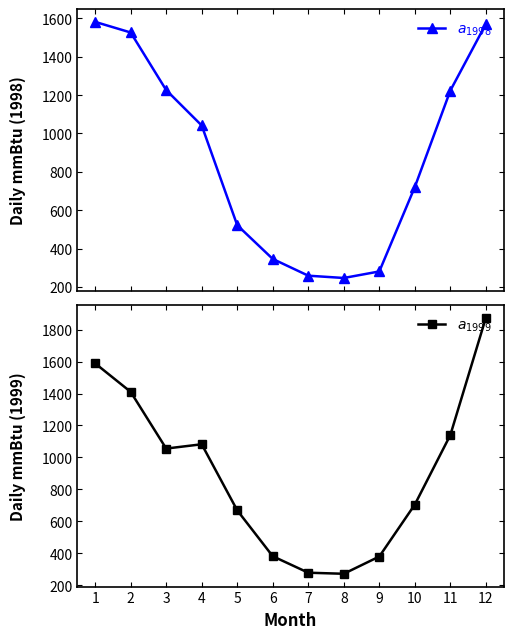

What is the highest value of the $a_{1998}$ series?

1581.8